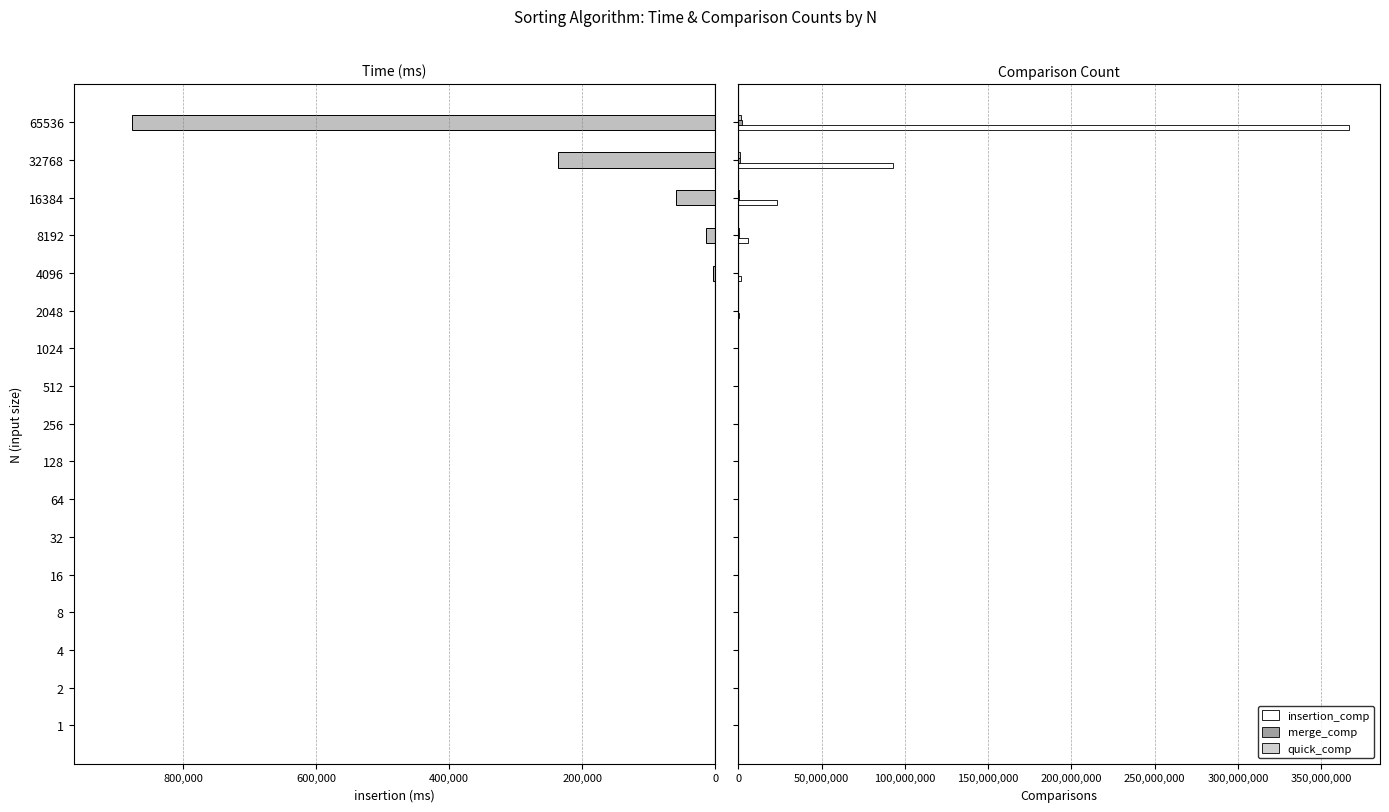

True or false: insertion has a value of 454357 at 2.

False